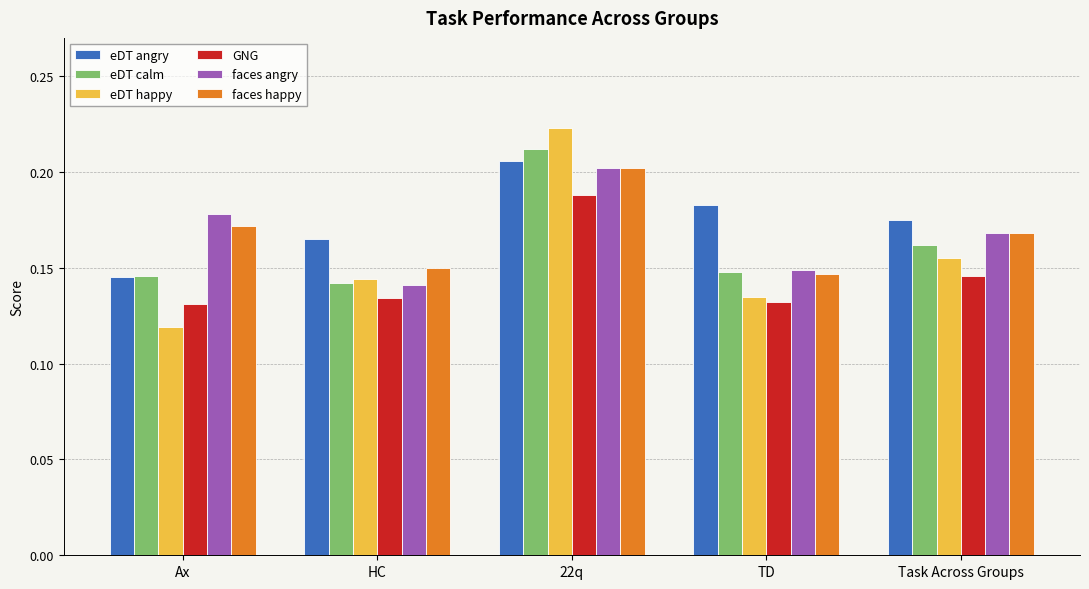

At how many categories does at least one series exceed 0?

5